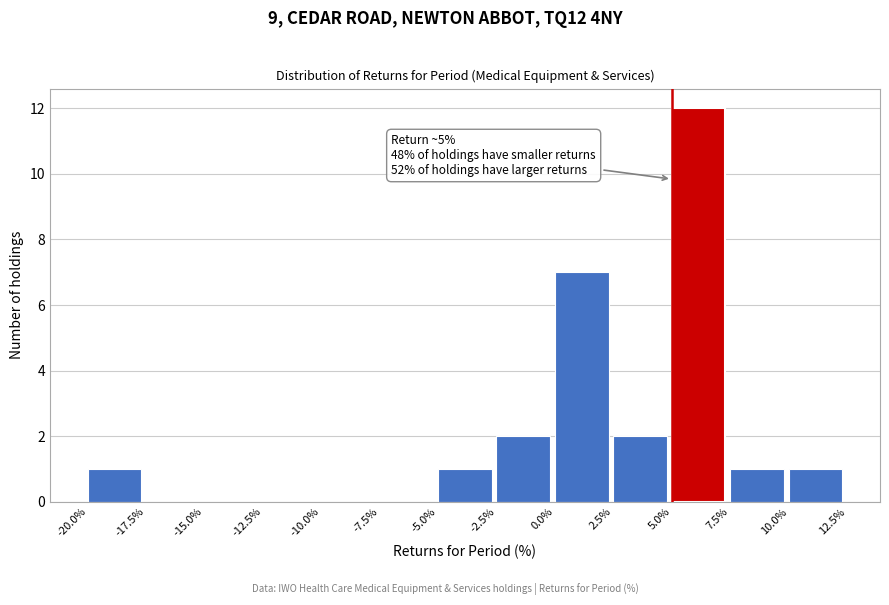

Which range on the x-axis has the tallest bar?

5.0% to 7.5%